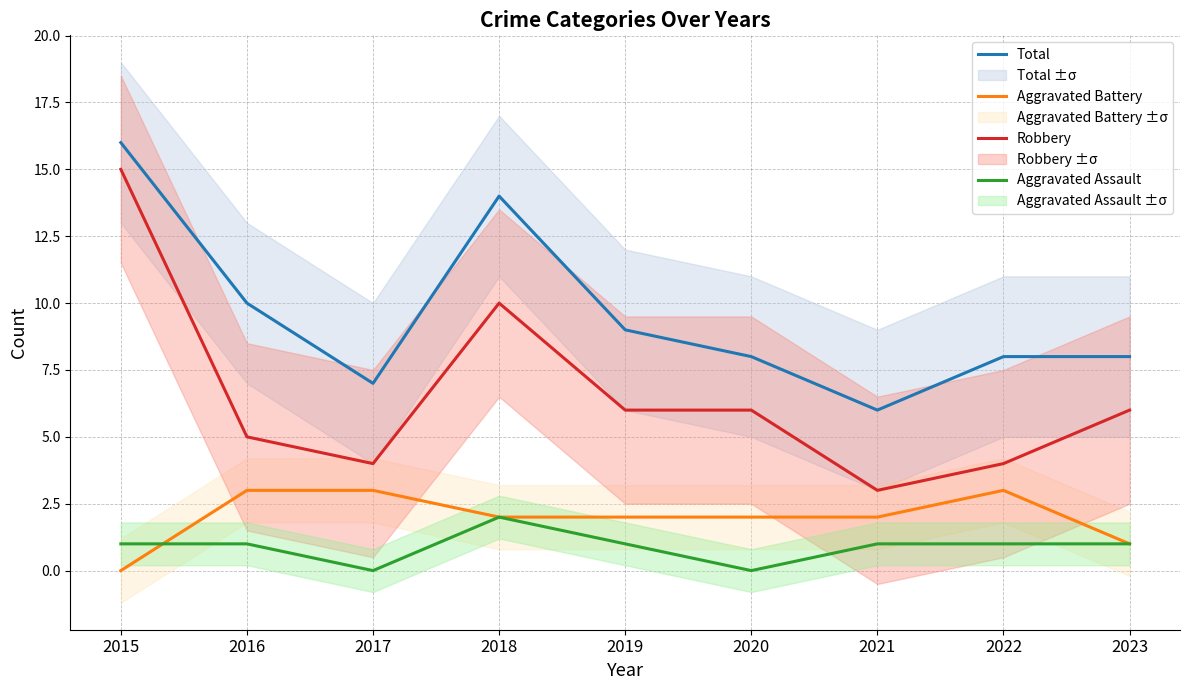

True or false: Aggravated Battery has more than 0 points higher than both neighbors.

True